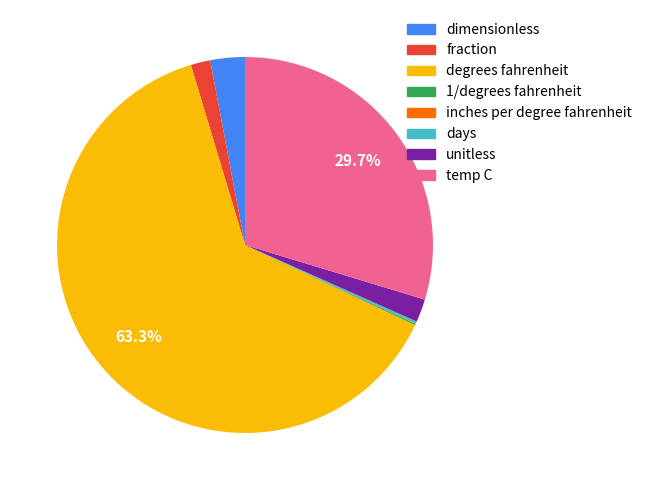

Does any single category account for the majority?

Yes